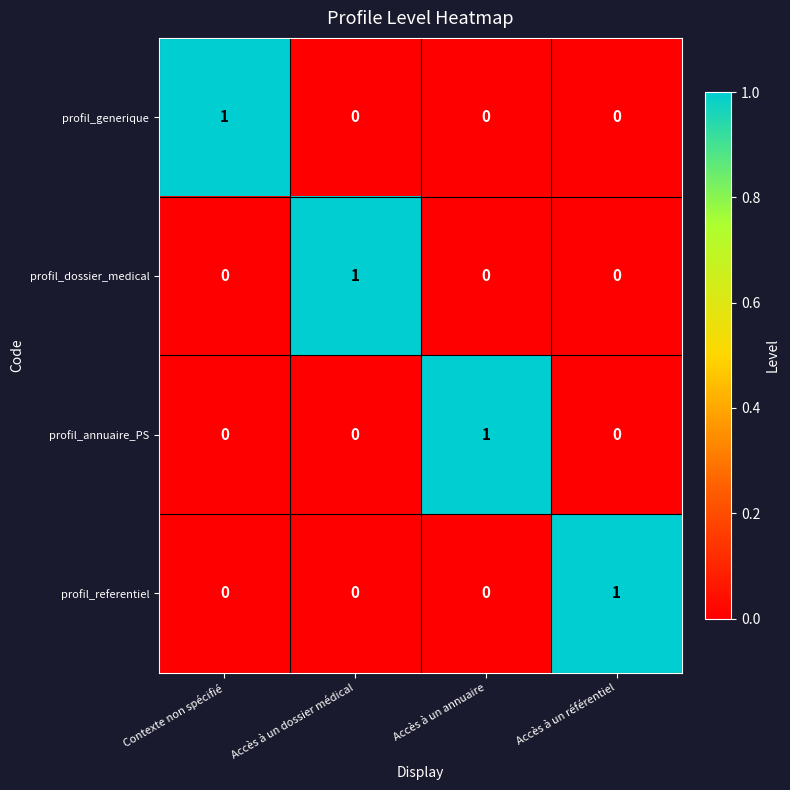

How many series are shown in this chart?

4